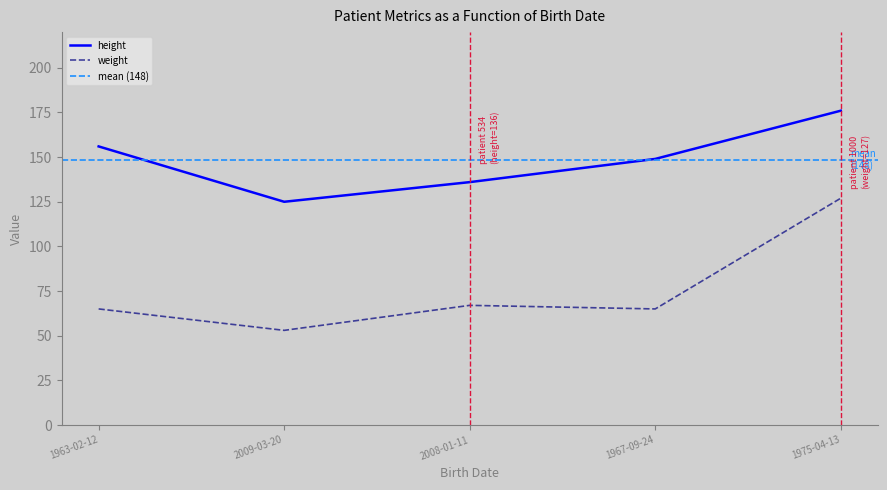

What is the sum of all weight values?

377